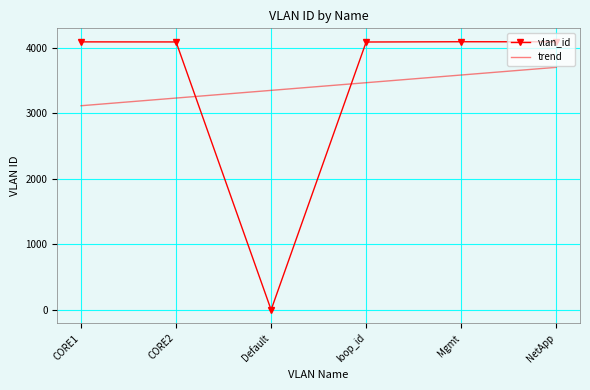

At loop_id, list the series in order from largest to smallest.

vlan_id, trend